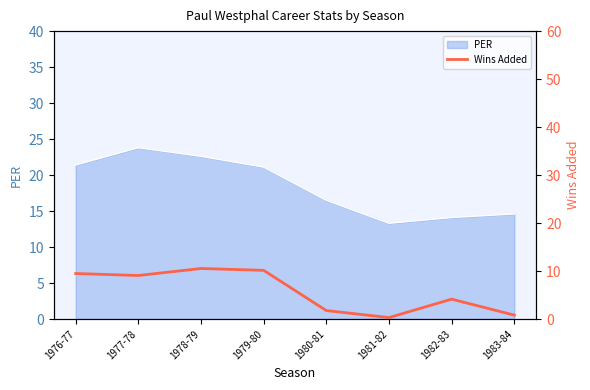

True or false: PER has a value of 27.6 at 1979-80.

False